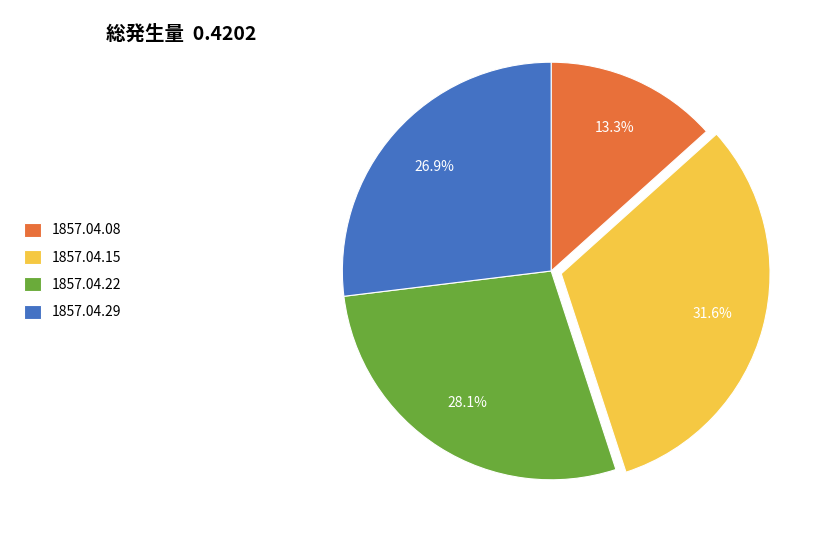

Between 1857.04.08 and 1857.04.22, which is larger?

1857.04.22